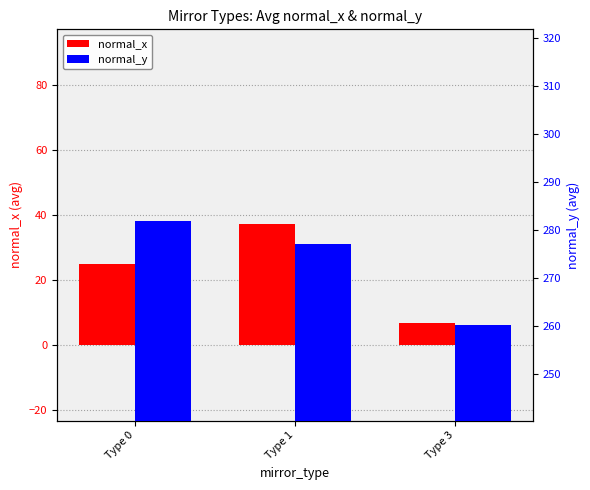

Which series changed the most between Type 0 and Type 1?

normal_x